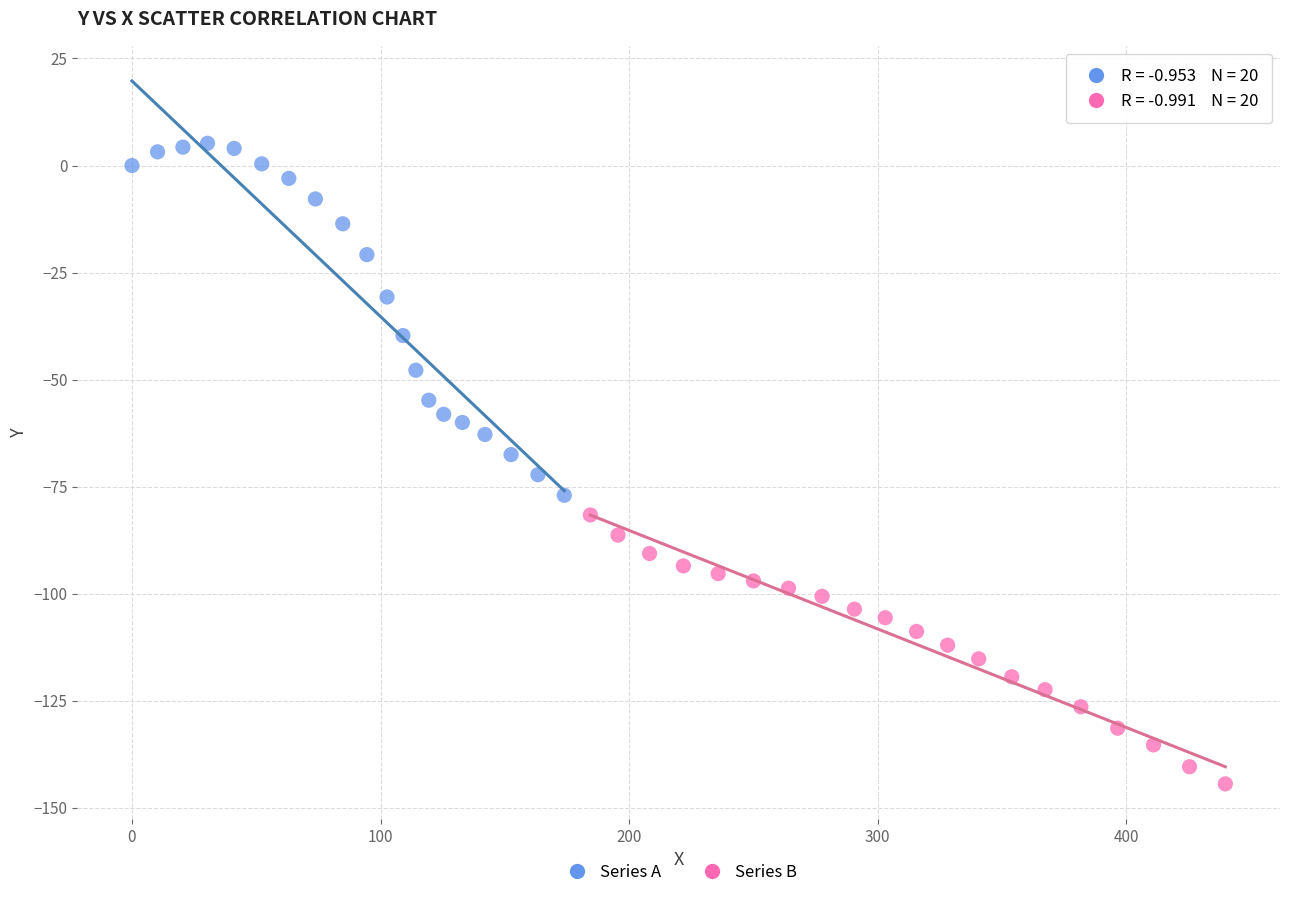

Which series has the widest spread of Y values?

Series A